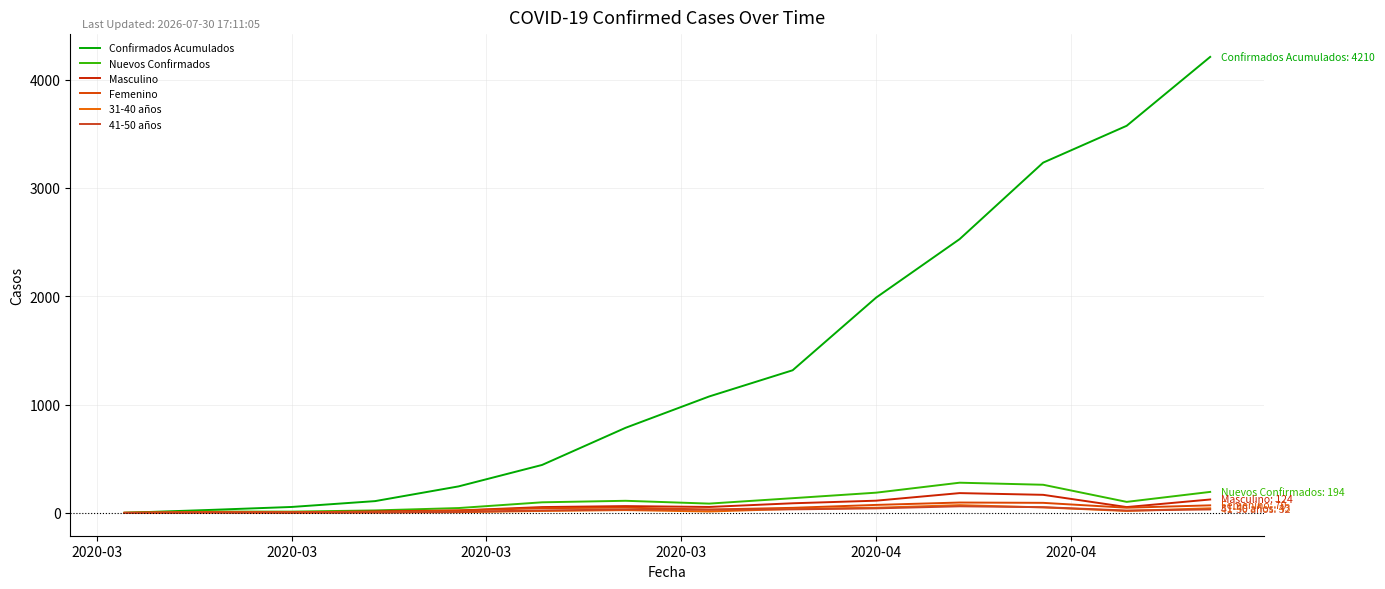

How many interior local peaks does the Nuevos Confirmados series have?

3